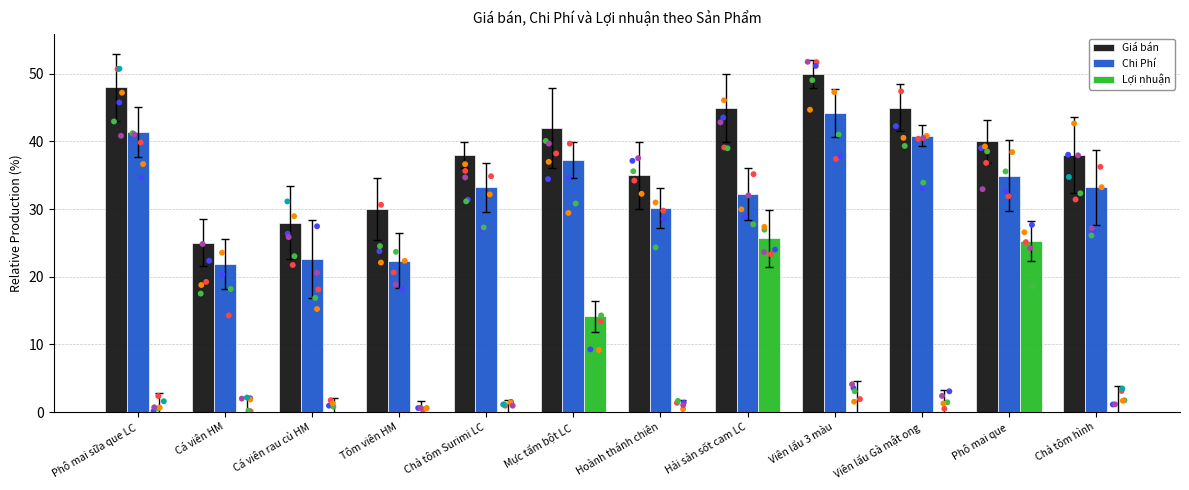

Which series reaches the maximum Y coordinate?

Giá bán